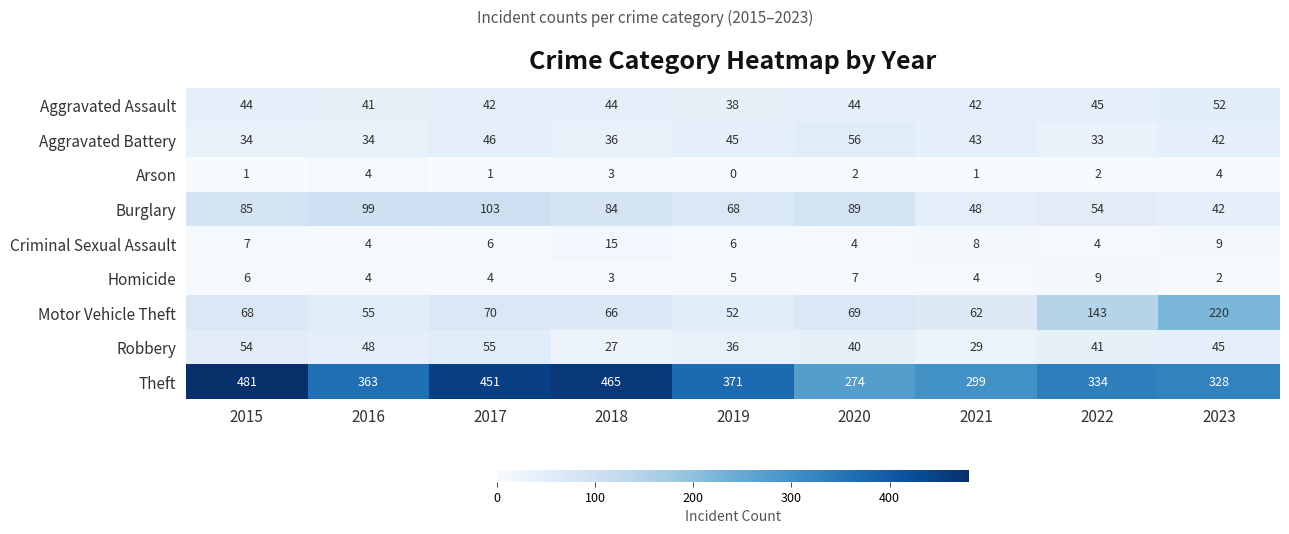

Is it true that Aggravated Assault equals 9 at 2016?

False